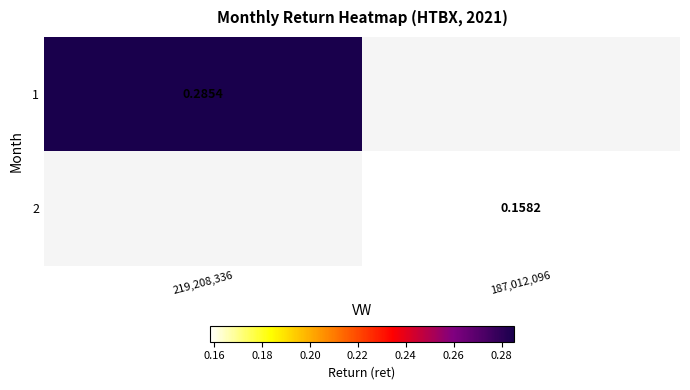

How many categories are shown in the chart?

2